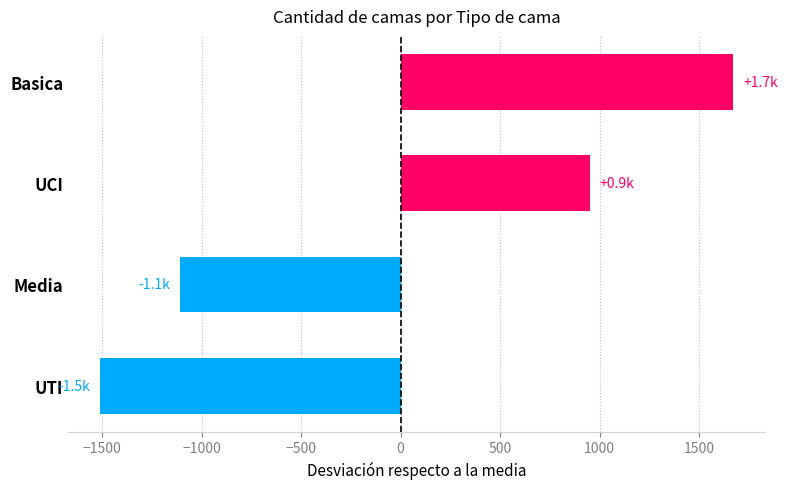

What is the greatest value displayed?

1670.5